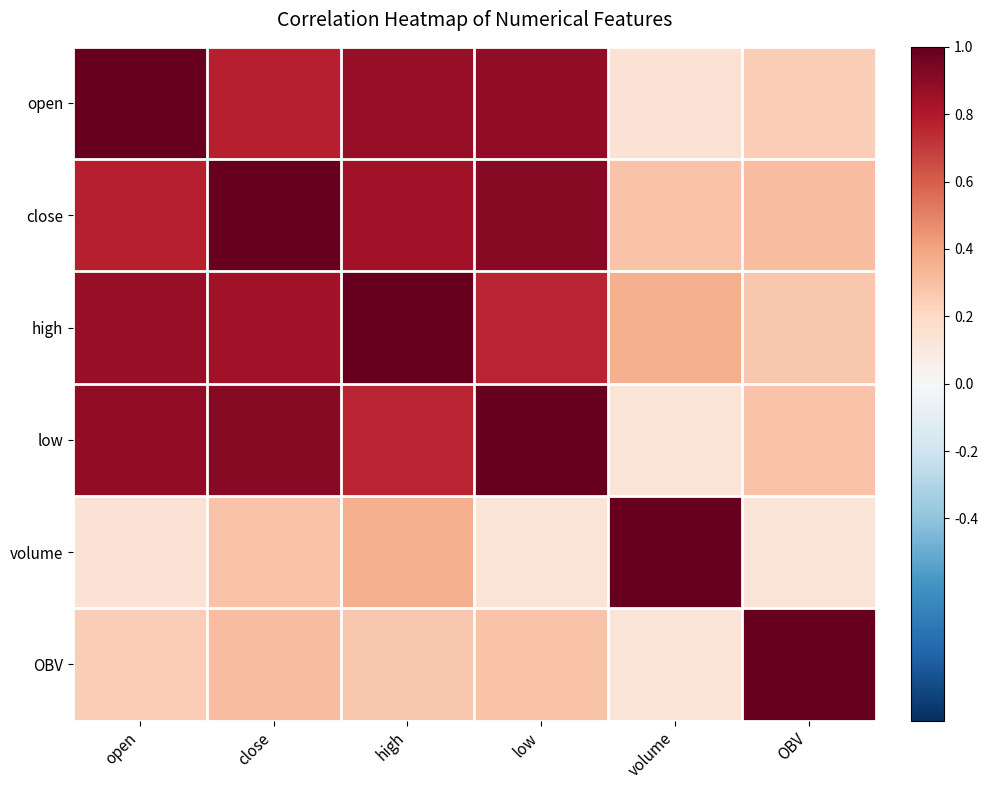

Reading left to right, what are all the values shown in this chart?

open: open=1.0	close=0.8	high=0.9	low=0.9	volume=0.1	OBV=0.2
close: open=0.8	close=1.0	high=0.8	low=0.9	volume=0.3	OBV=0.3
high: open=0.9	close=0.8	high=1.0	low=0.8	volume=0.4	OBV=0.3
low: open=0.9	close=0.9	high=0.8	low=1.0	volume=0.1	OBV=0.3
volume: open=0.1	close=0.3	high=0.4	low=0.1	volume=1.0	OBV=0.1
OBV: open=0.2	close=0.3	high=0.3	low=0.3	volume=0.1	OBV=1.0